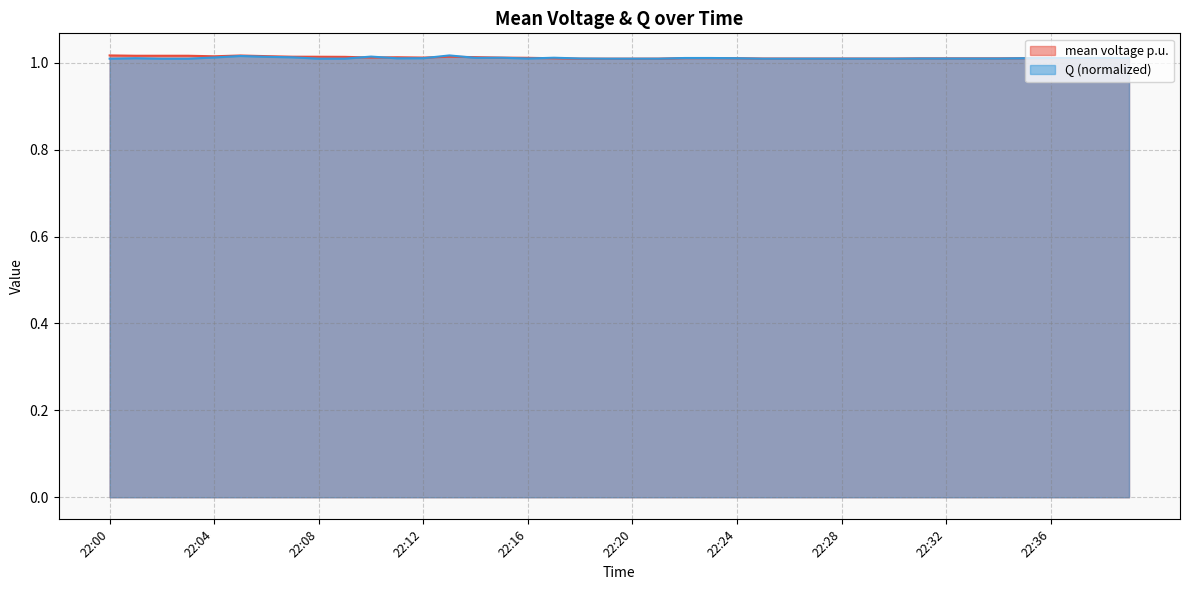

In Q, how many points are lower than both neighbors (excluding endpoints)?

4